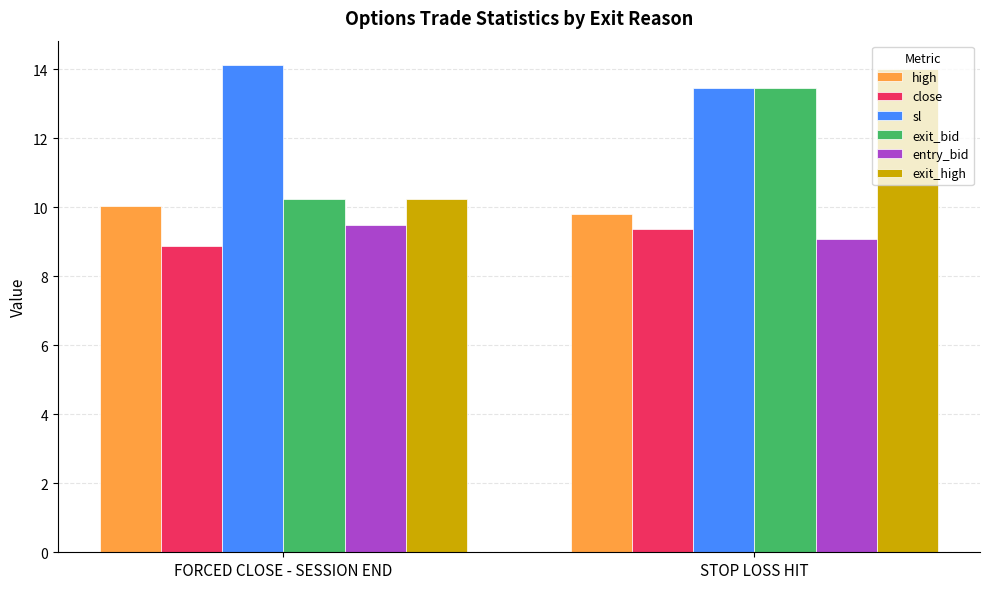

Reading right to left, what are all the values shown in this chart?

high: STOP LOSS HIT=9.8	FORCED CLOSE - SESSION END=10.0
close: STOP LOSS HIT=9.4	FORCED CLOSE - SESSION END=8.9
sl: STOP LOSS HIT=13.5	FORCED CLOSE - SESSION END=14.1
exit_bid: STOP LOSS HIT=13.5	FORCED CLOSE - SESSION END=10.2
entry_bid: STOP LOSS HIT=9.1	FORCED CLOSE - SESSION END=9.5
exit_high: STOP LOSS HIT=14.0	FORCED CLOSE - SESSION END=10.2